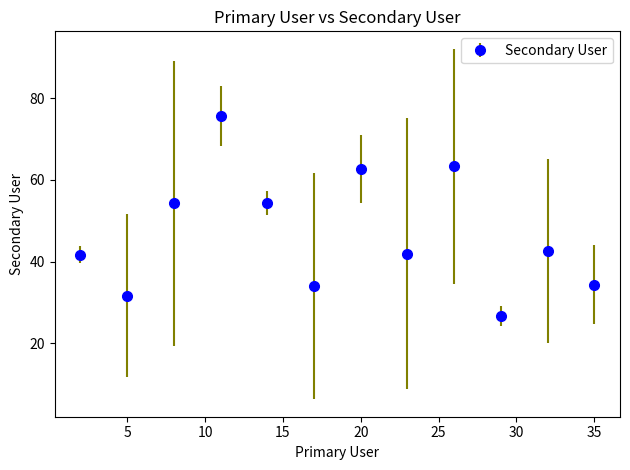

What is the average value?

46.9